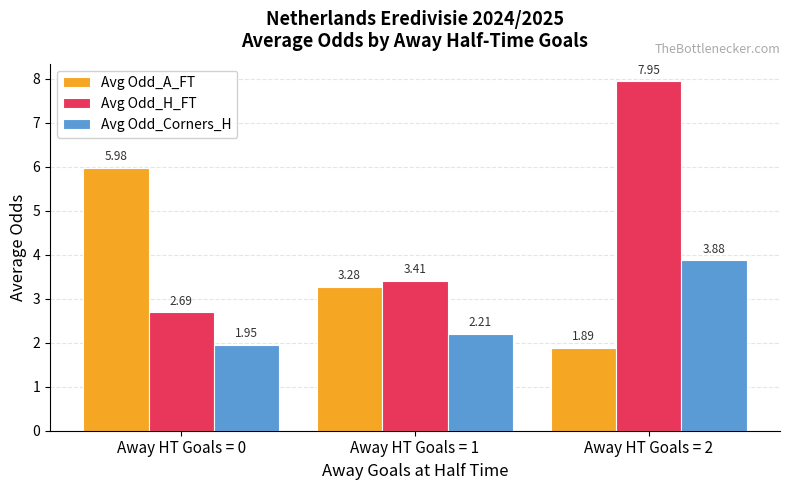

What is the lowest value of the Avg Odd_H_FT series?

2.7